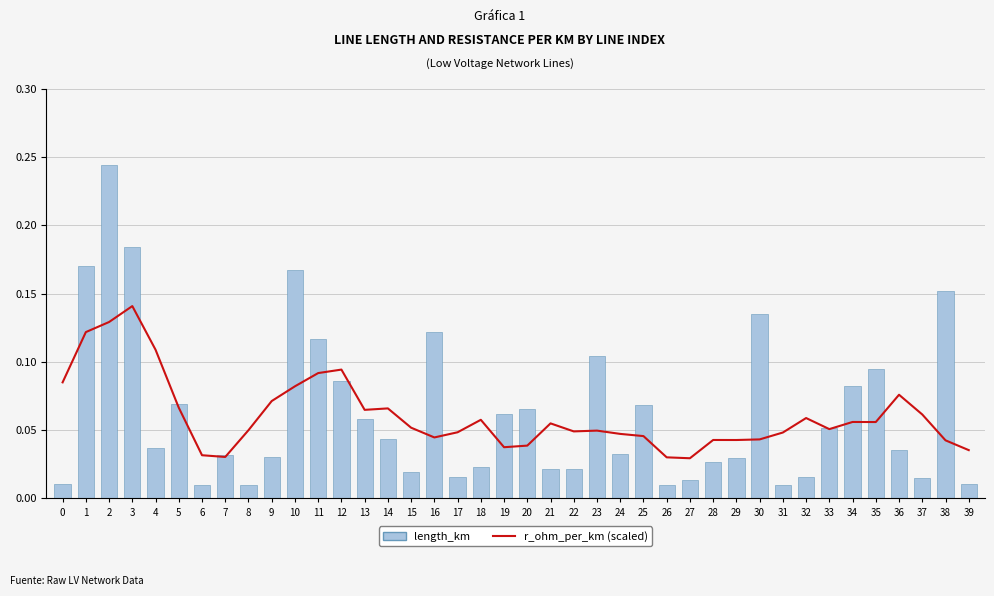

Between 6 and 19, which is larger?

19